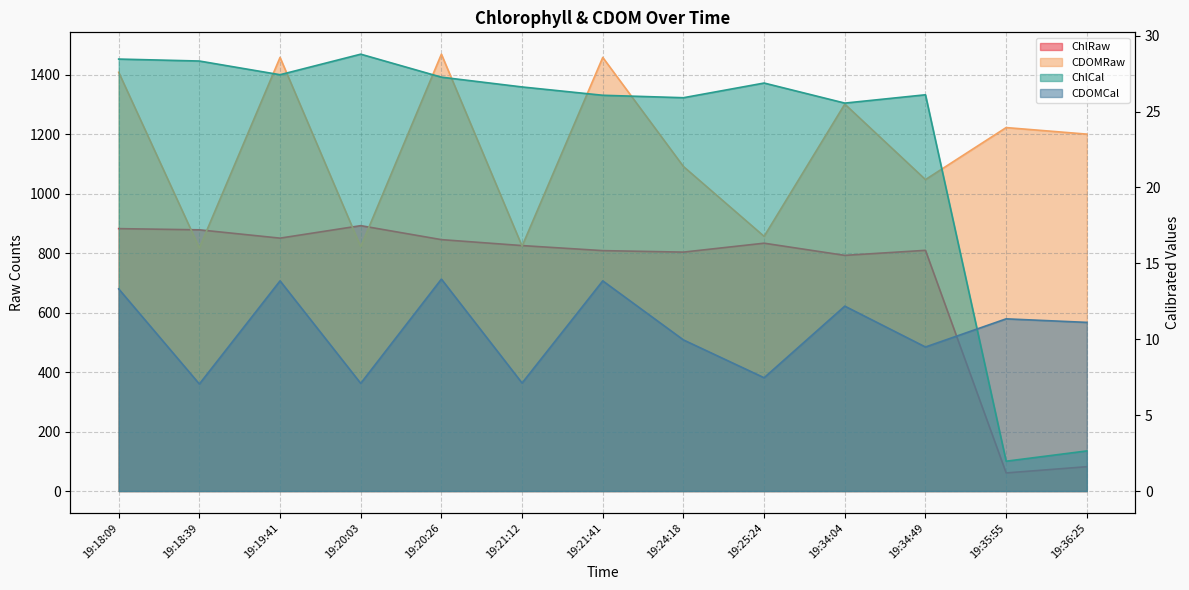

What is the smallest value displayed?

2.0